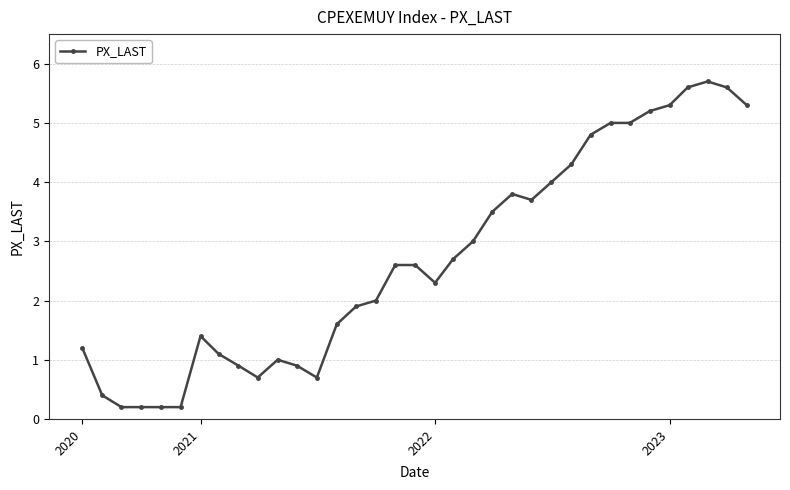

True or false: the data has more than 0 interior local peaks.

True